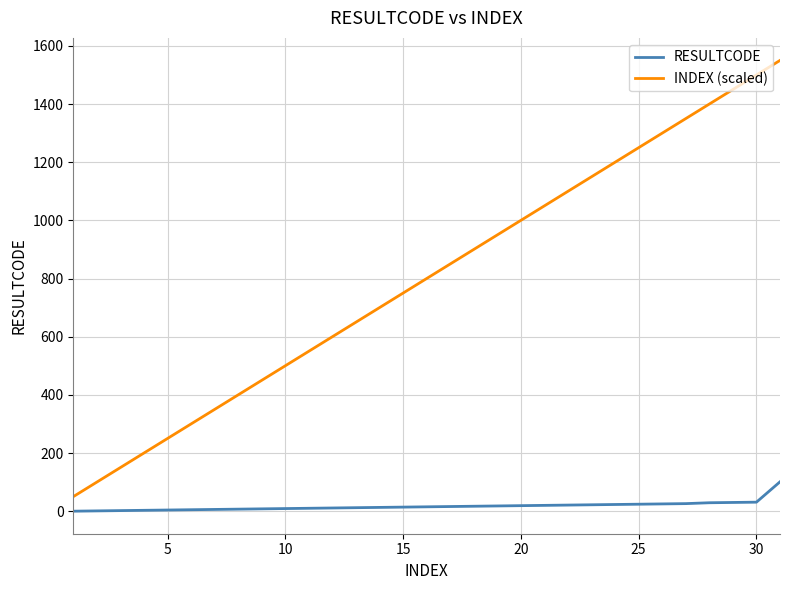

List the series in order of their overall mean, lowest first.

RESULTCODE, INDEX (scaled)